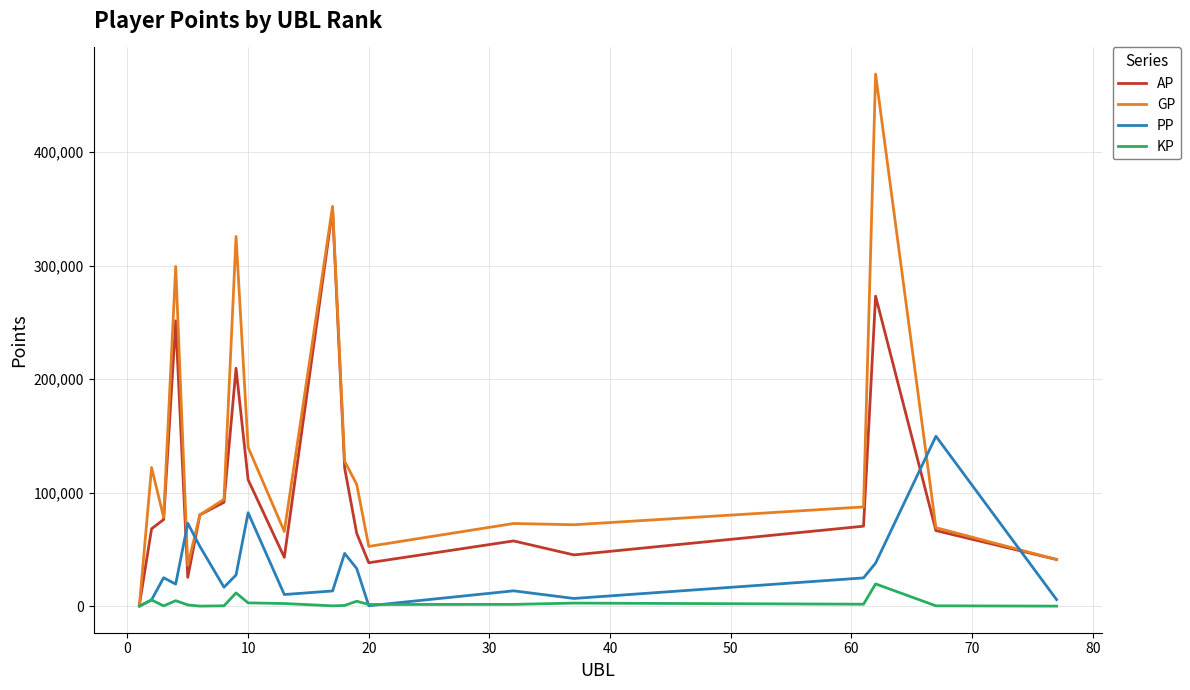

Which series has the largest total across all categories?

GP